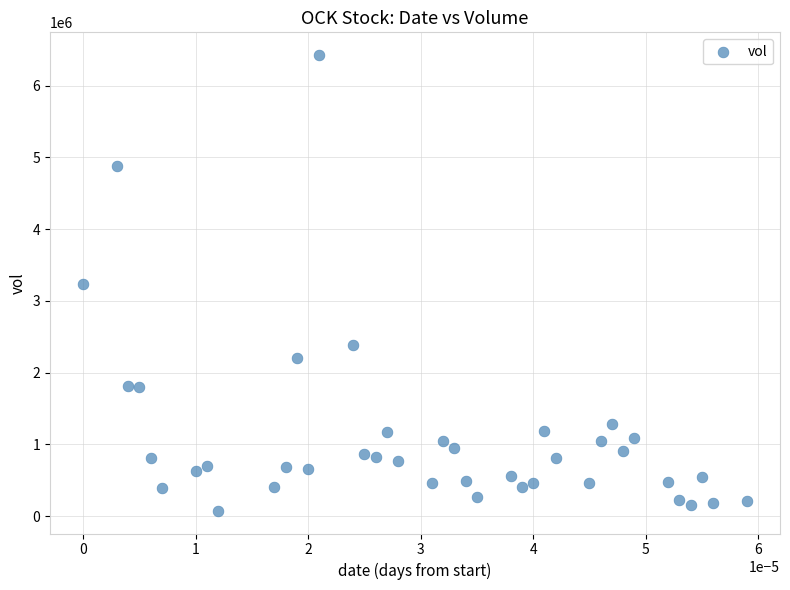

What is the range of Y values (max minus min)?

6348900